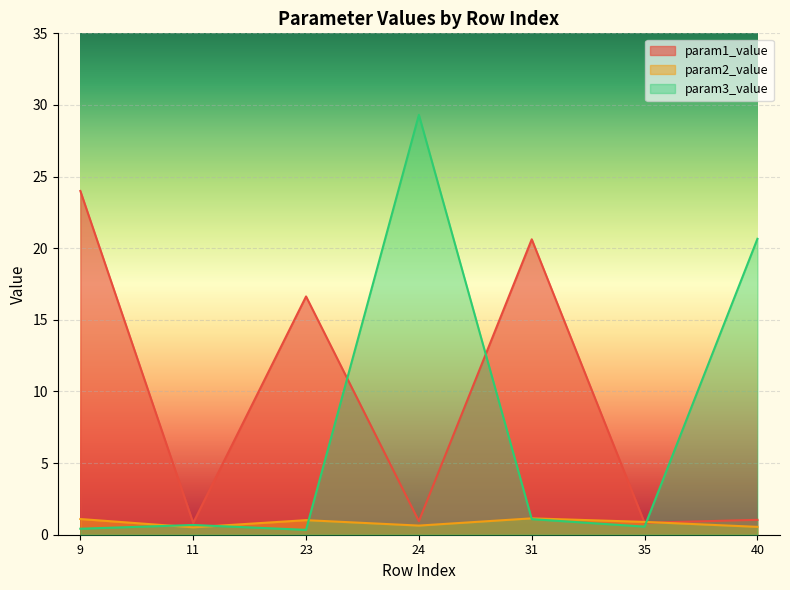

Where is param1_value nearest to the value 12?

23